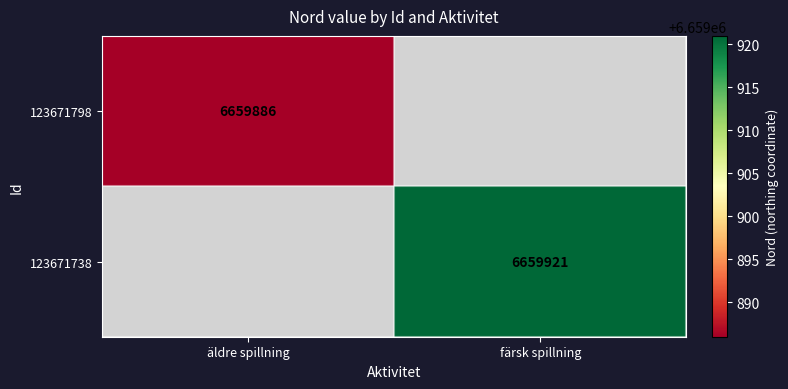

Between äldre spillning and färsk spillning, which is larger?

färsk spillning